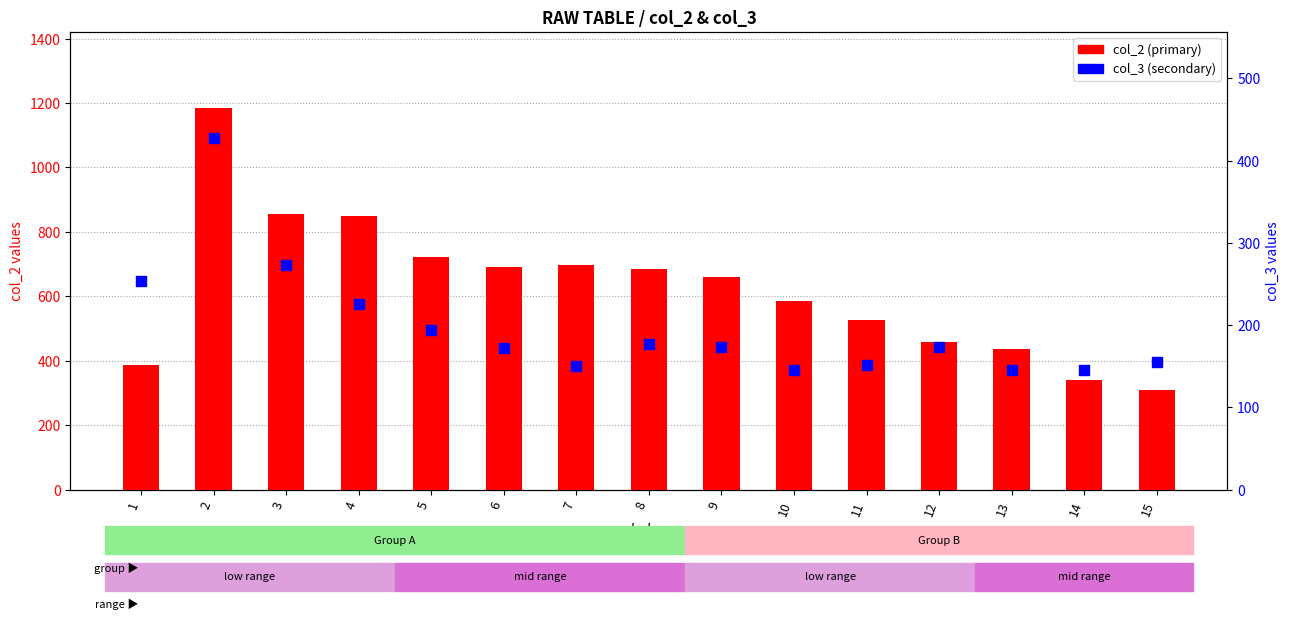

At which category is the sum across all series the highest?

2